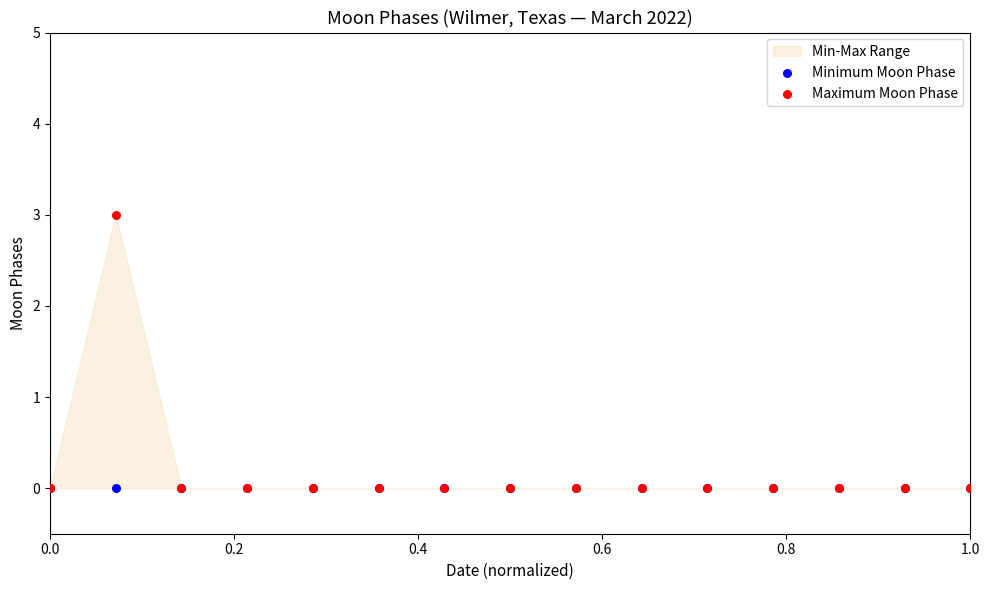

Which series contains the highest Y value?

Maximum Moon Phase